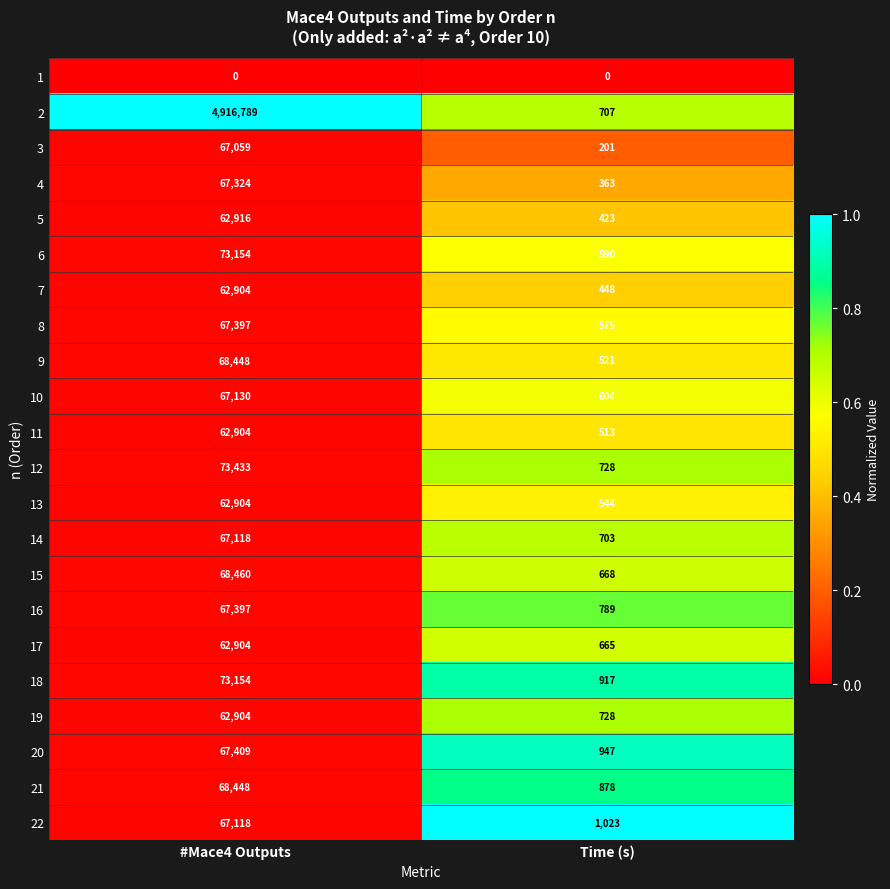

Where is 4 nearest to the value 33843?

Time (s)